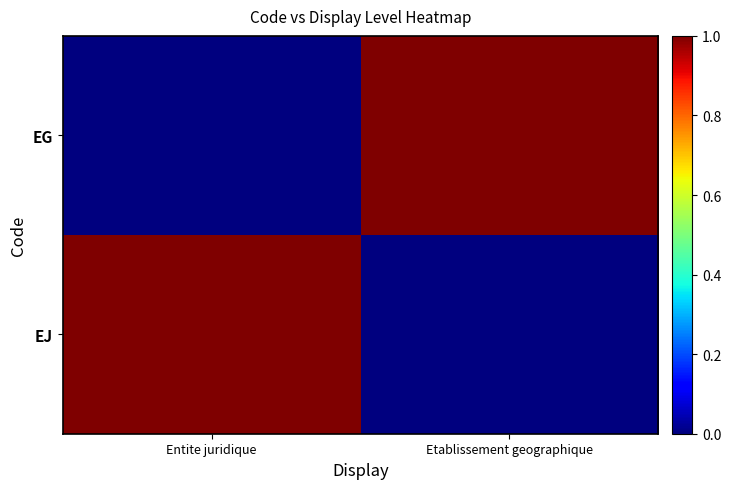

Which series has the largest range (max minus min)?

EJ